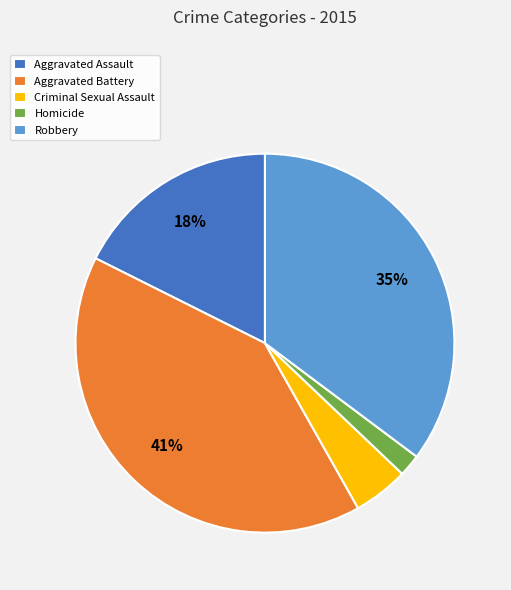

The Homicide slice represents 11% of the pie. True or false?

False